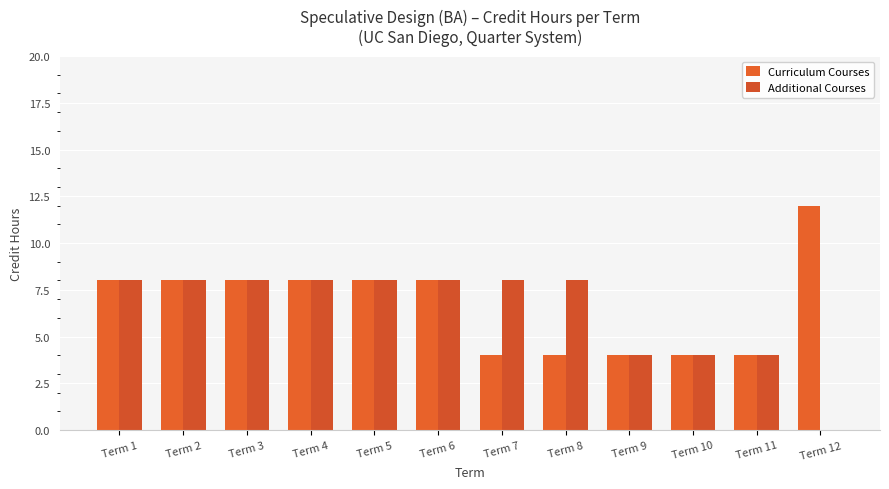

How many data points does each series have?

12